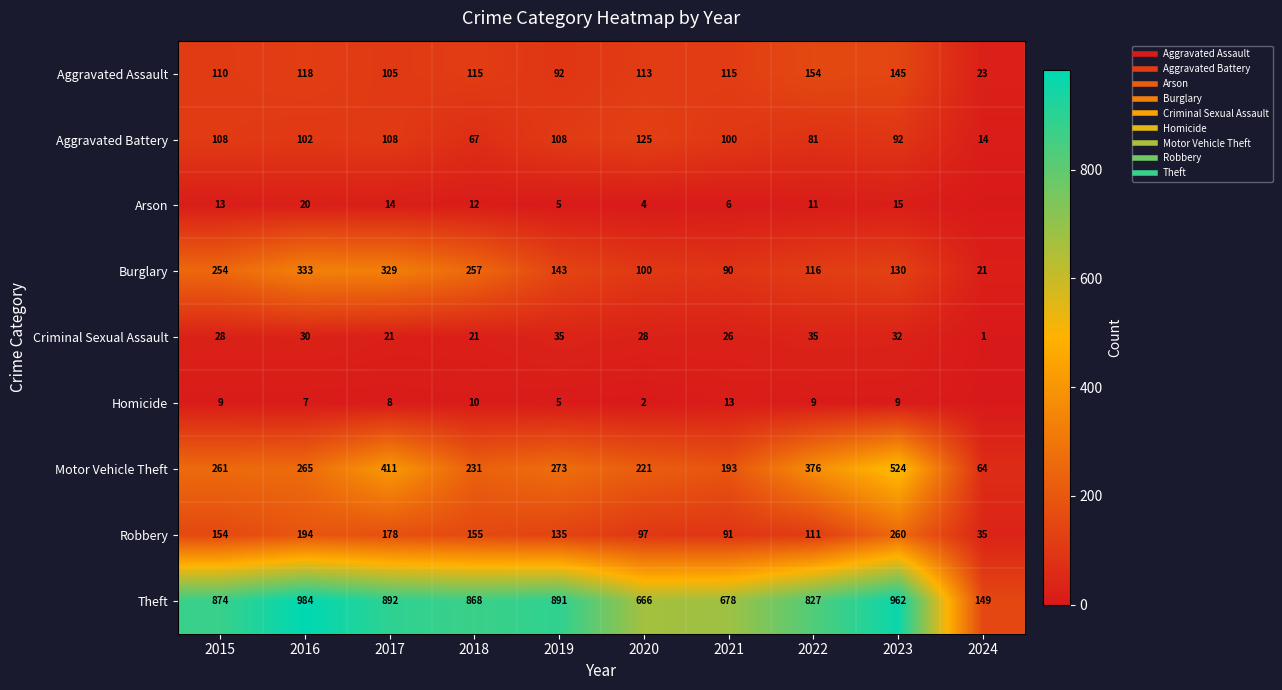

Which series changed the most between 2022 and 2024?

Theft